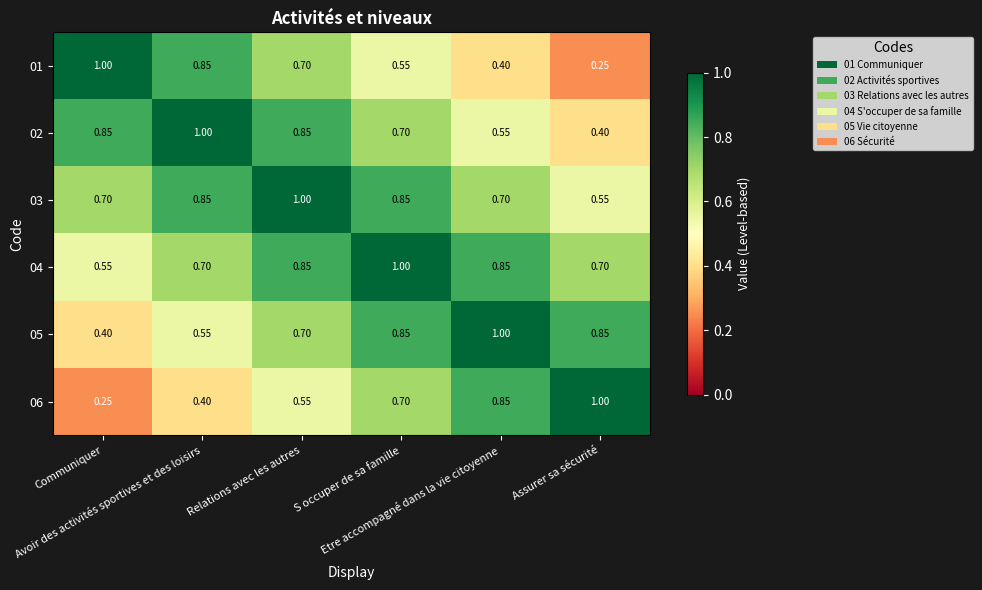

Between Relations avec les autres and S occuper de sa famille, which is larger?

Relations avec les autres